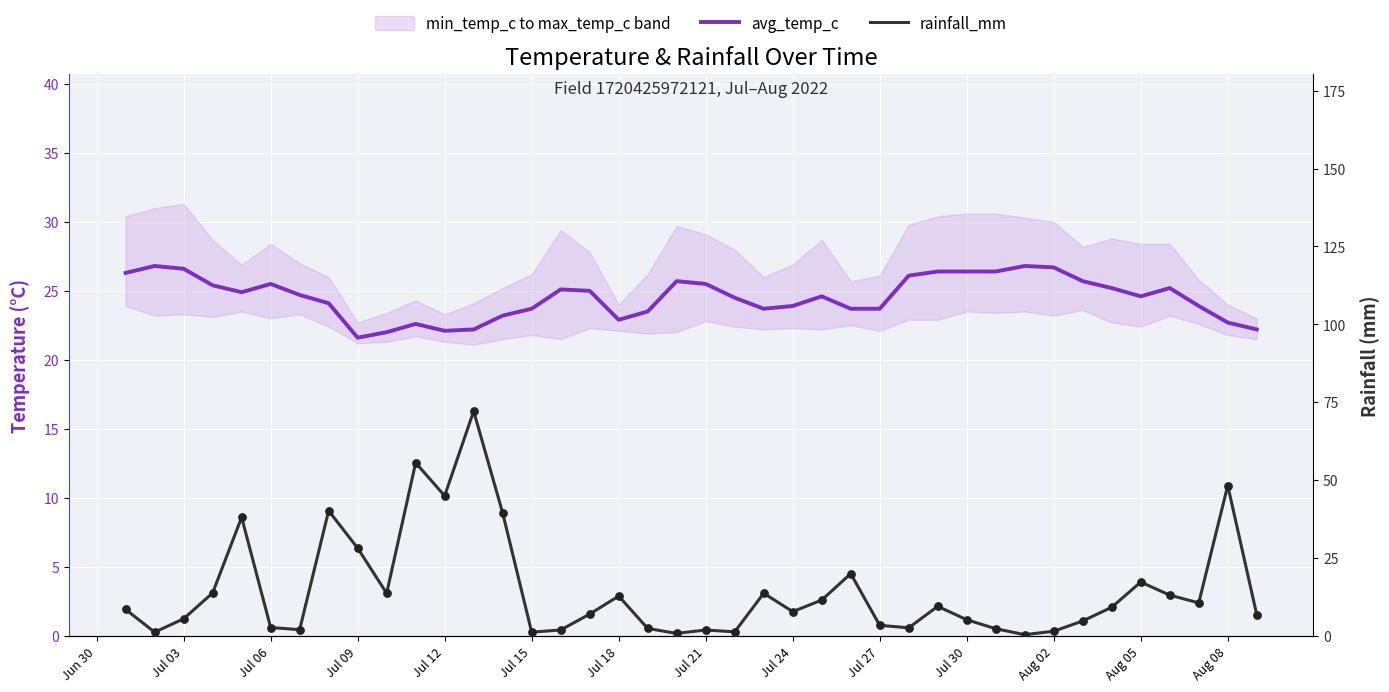

What are all the series names shown in the legend?

avg_temp_c, rainfall_mm